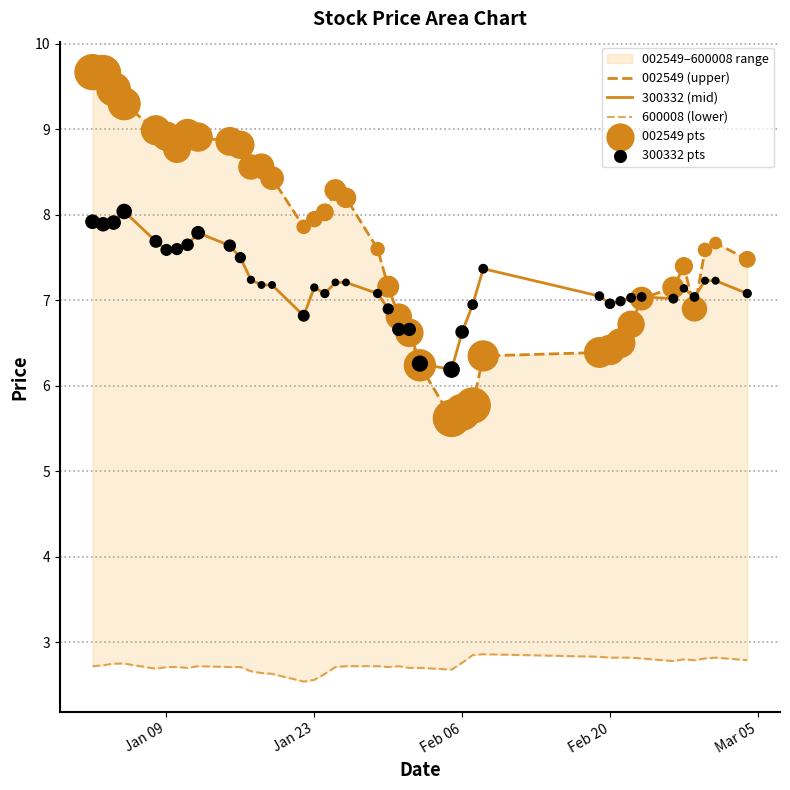

What is the maximum value for 300332 (mid)?

8.0